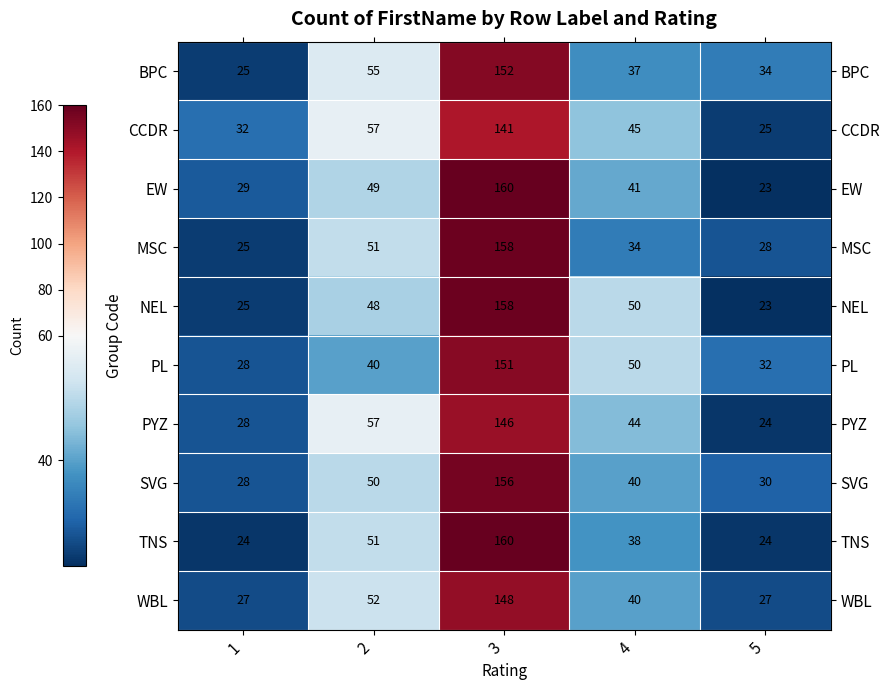

How many values in the TNS series are below 38?

2